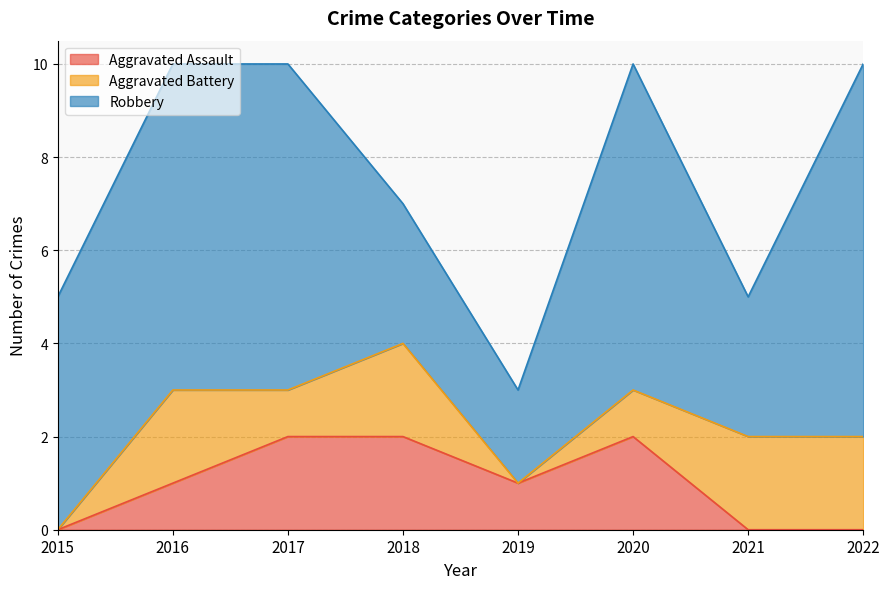

True or false: Aggravated Assault has more than 2 points higher than both neighbors.

False